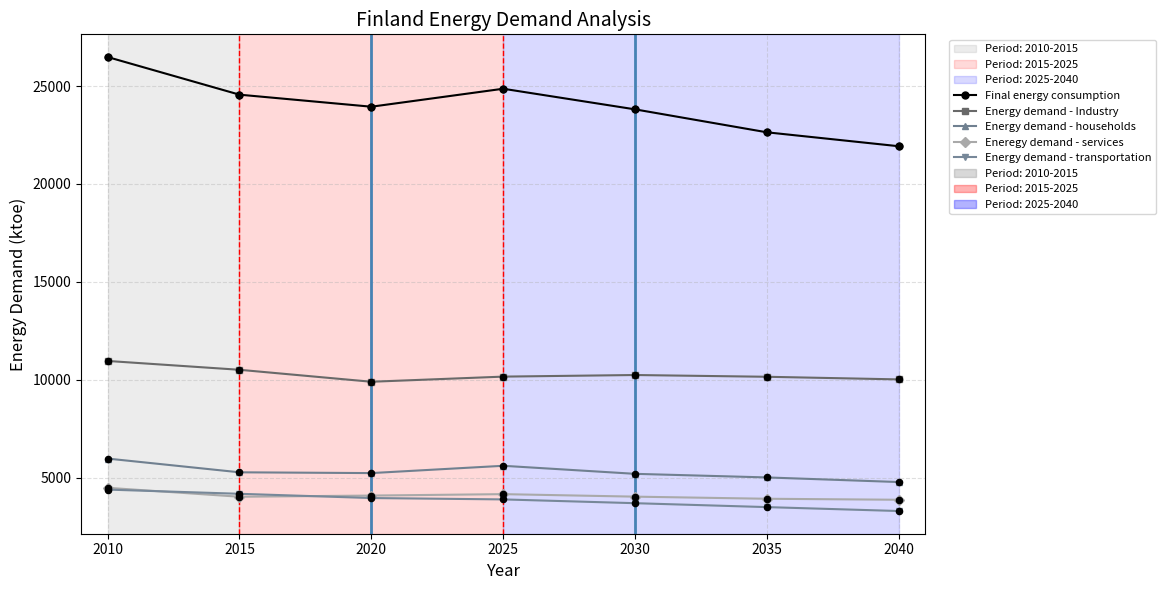

Which series has the widest spread of values?

Final energy consumption